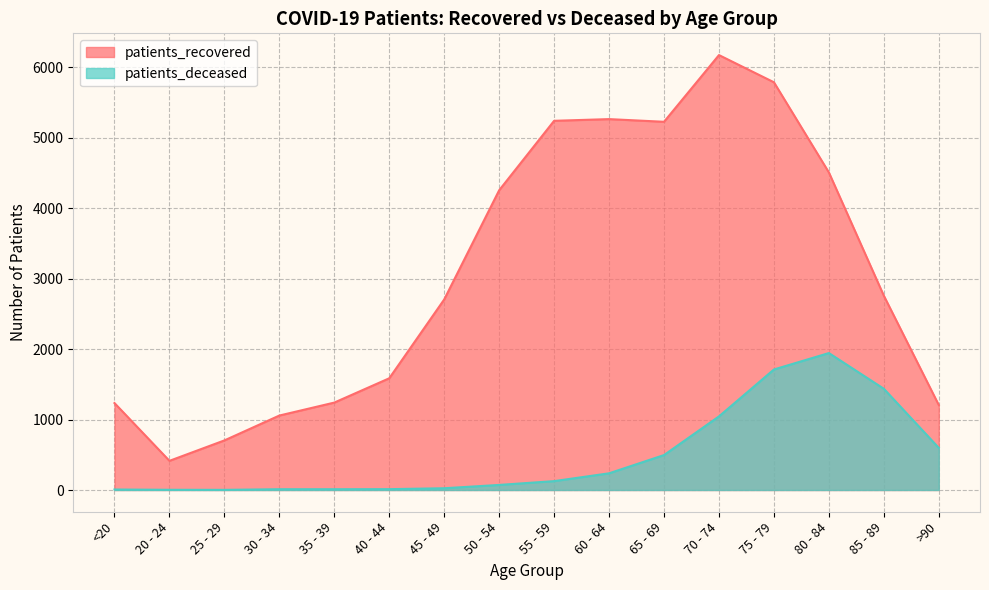

Which series has the largest total across all categories?

patients_recovered